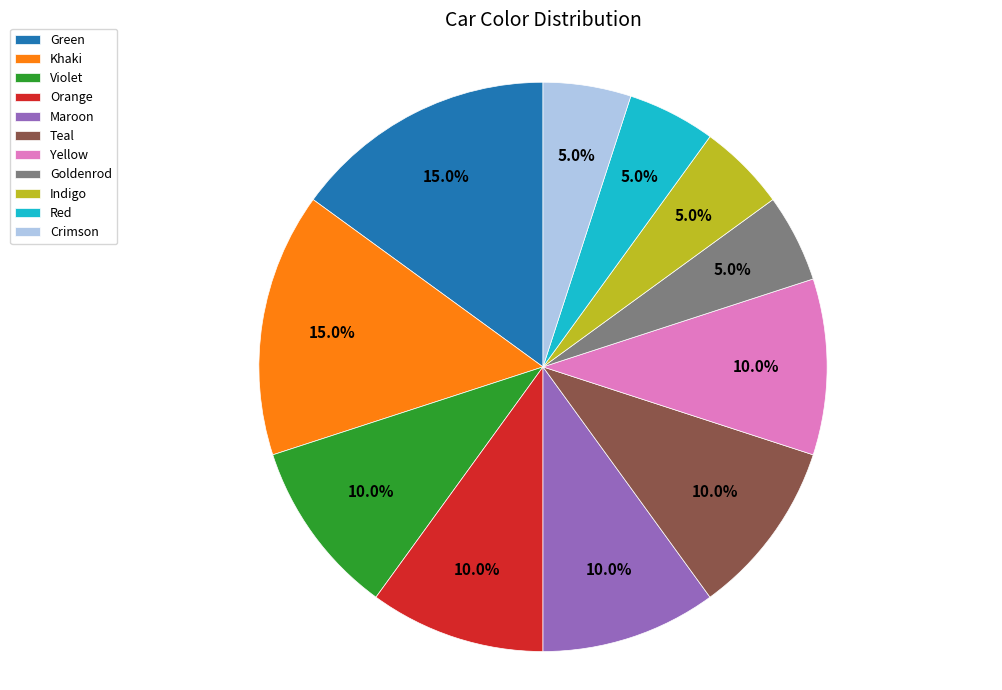

Combined, do Indigo and Crimson account for over 50%?

No